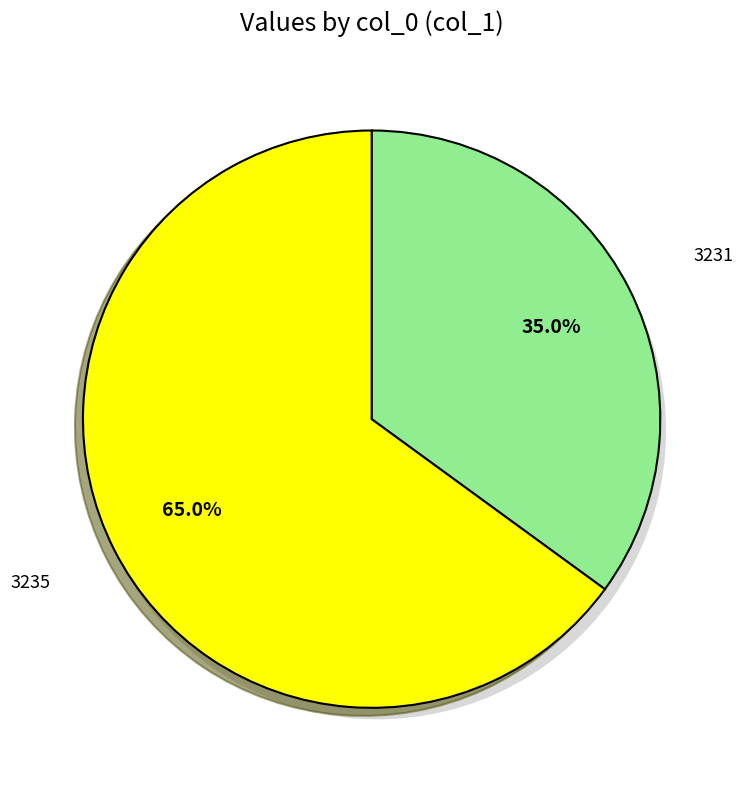

What is the smallest slice in the pie chart?

3231